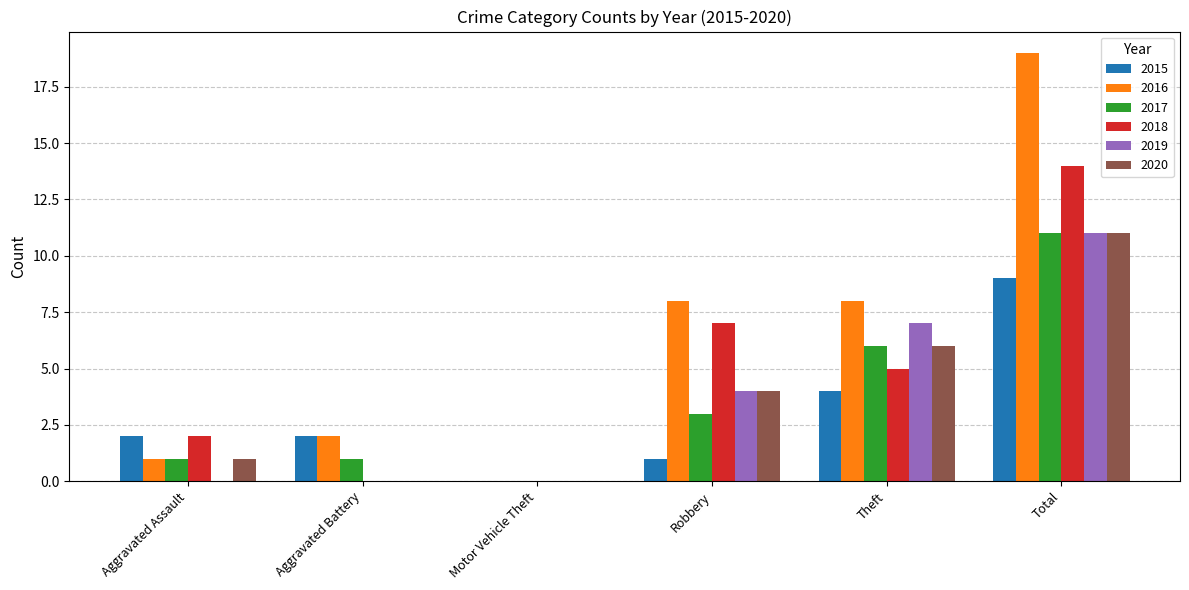

Are the bars horizontal?

No